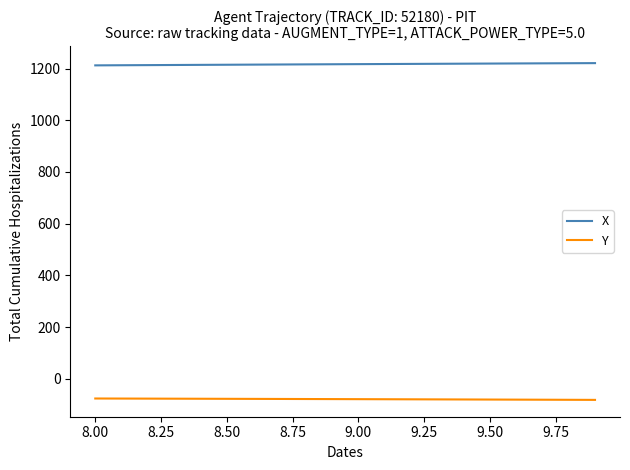

Rank the series by their maximum value, from highest to lowest.

X, Y